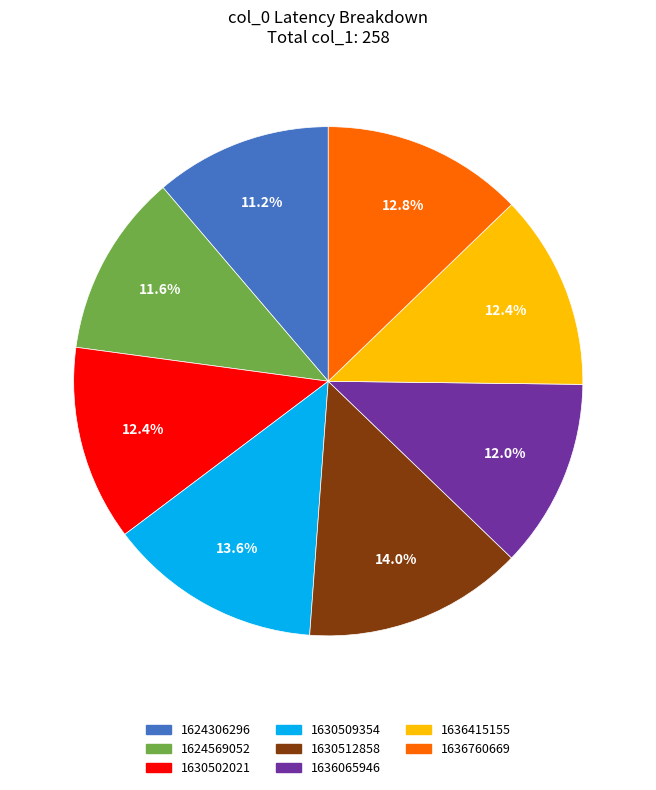

To the nearest percent, what percentage of the pie is 1636415155?

12%